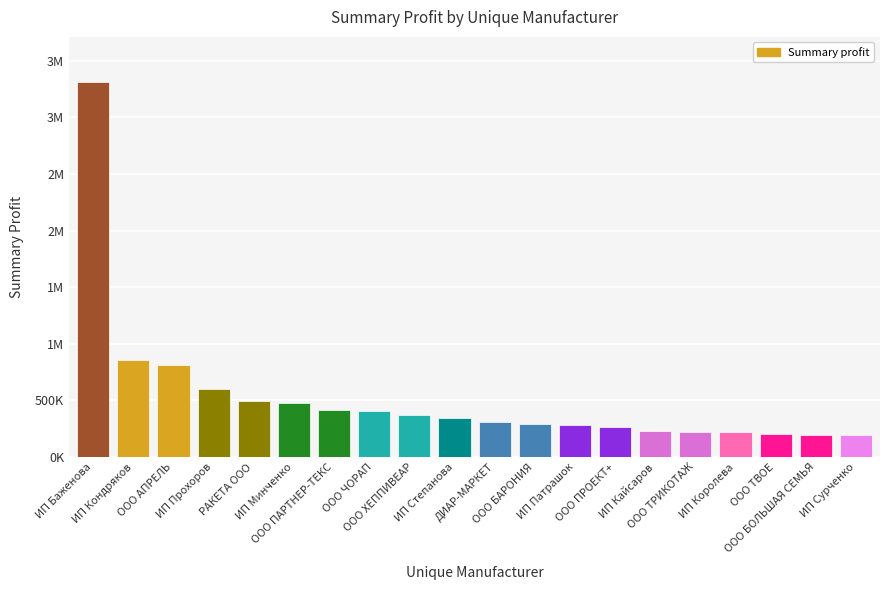

List the labels in order of value, smallest first.

ИП Сурченко, ООО БОЛЬШАЯ СЕМЬЯ, ООО ТВОЕ, ИП Королева, ООО ТРИКОТАЖ, ИП Кайсаров, ООО ПРОЕКТ+, ИП Патрашок, ООО БАРОНИЯ, ДИАР-МАРКЕТ, ИП Степанова, ООО ХЕППИВЕАР, ООО ЧОРАП, ООО ПАРТНЕР-ТЕКС, ИП Минченко, РАКЕТА ООО, ИП Прохоров, ООО АПРЕЛЬ, ИП Кондряков, ИП Баженова